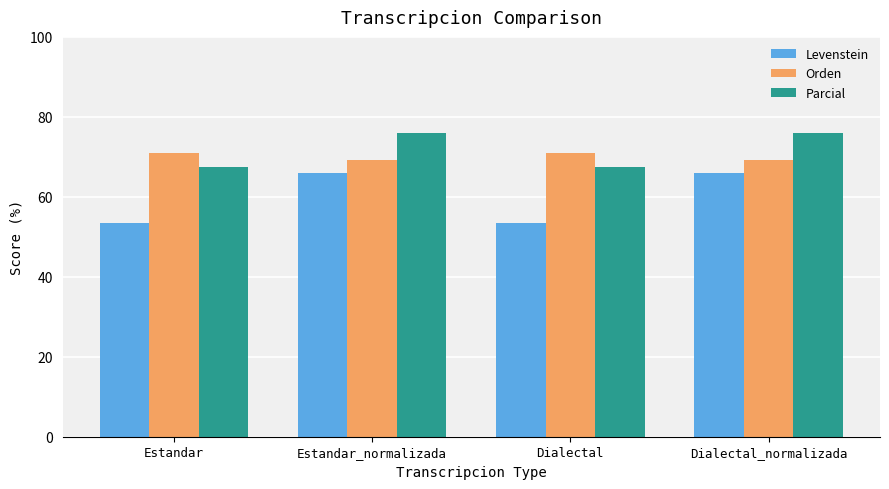

Reading left to right, list all the values displayed in this chart.

Levenstein: 53.3	65.9	53.3	65.9
Orden: 71.0	69.1	71.0	69.1
Parcial: 67.4	75.9	67.4	75.9